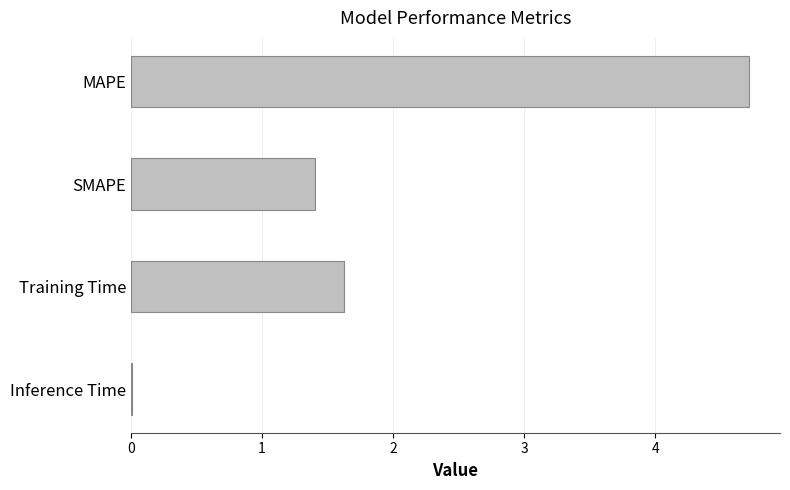

What is the approximate value at Training Time?

1.6